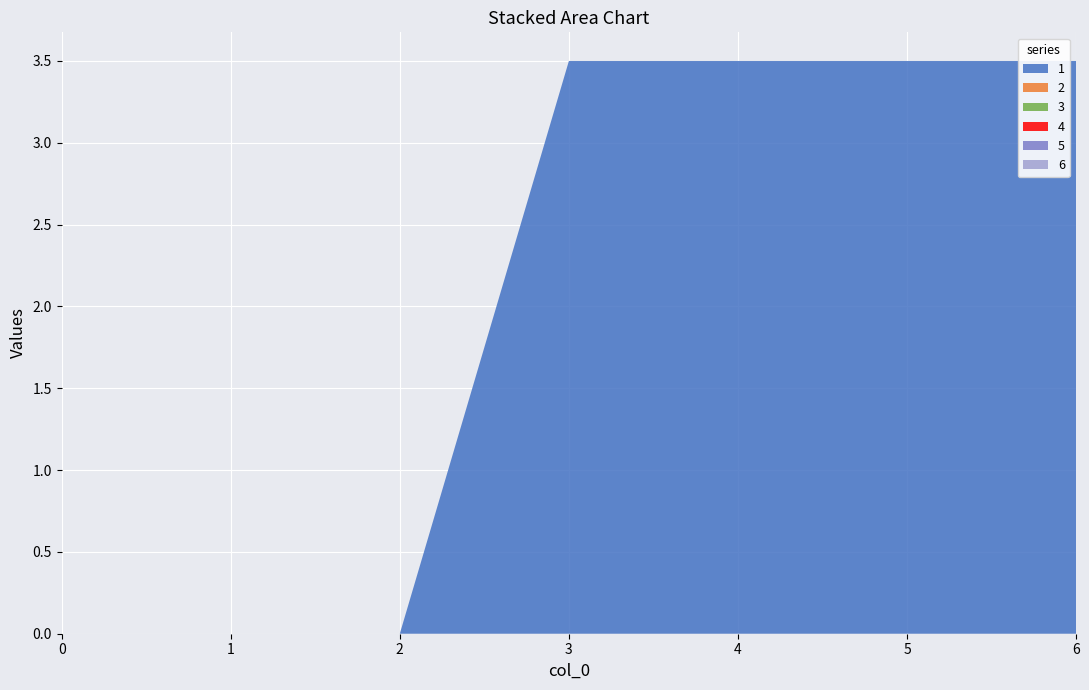

Reading left to right, extract all data points from this chart.

1: 0.0	0.0	0.0	3.5	3.5	3.5	3.5
2: 0.0	0.0	0.0	0.0	0.0	0.0	0.0
3: 0.0	0.0	0.0	0.0	0.0	0.0	0.0
4: 0.0	0.0	0.0	0.0	0.0	0.0	0.0
5: 0.0	0.0	0.0	0.0	0.0	0.0	0.0
6: 0.0	0.0	0.0	0.0	0.0	0.0	0.0